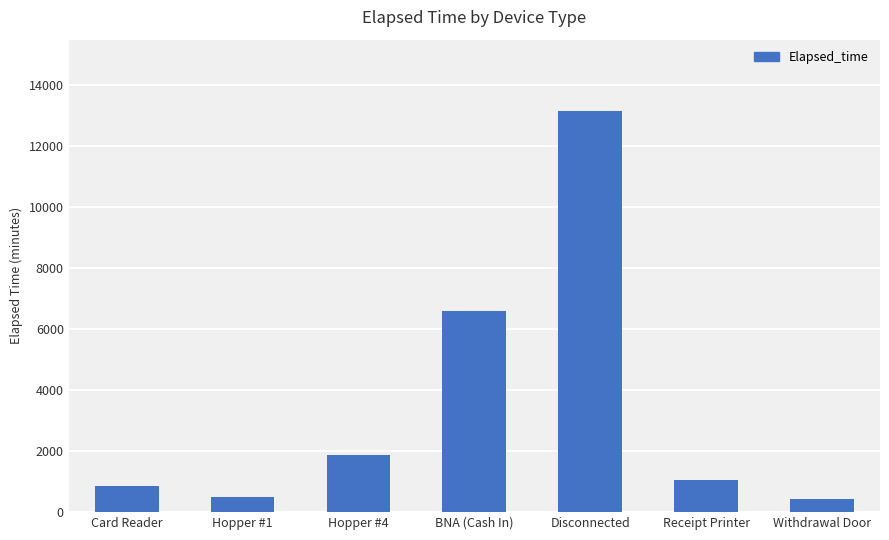

How many data points does each series have?

7